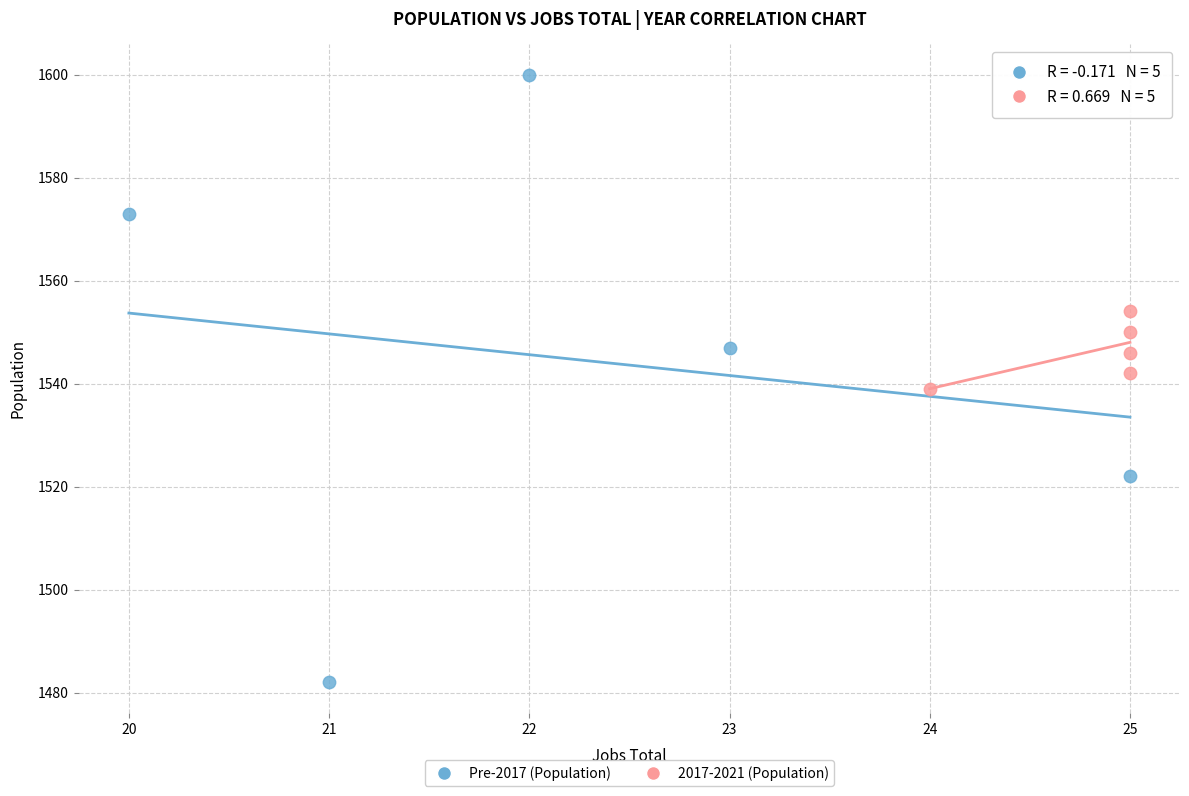

Which series has the largest Y range (max minus min)?

Pre-2017 (Population)